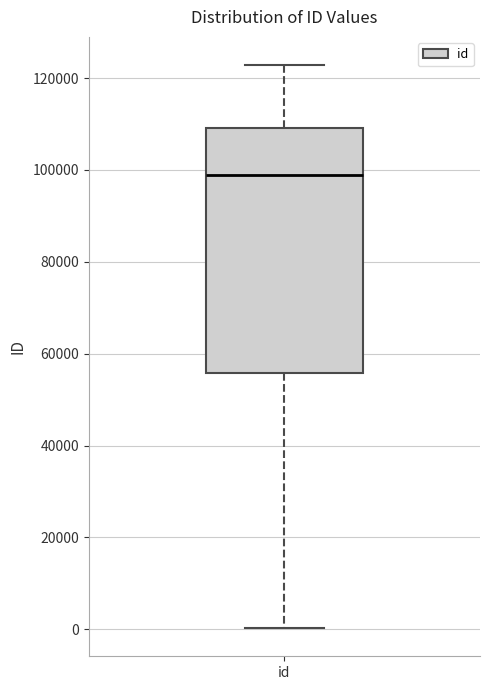

Read this box plot against the y-axis: the position of the median line, the range covered by the box, and the ends of both whiskers. The values are not printed on the chart, so give them approximately, as read against the axis.

median 98000, box 56000 to 110000, whiskers 0 to 122000